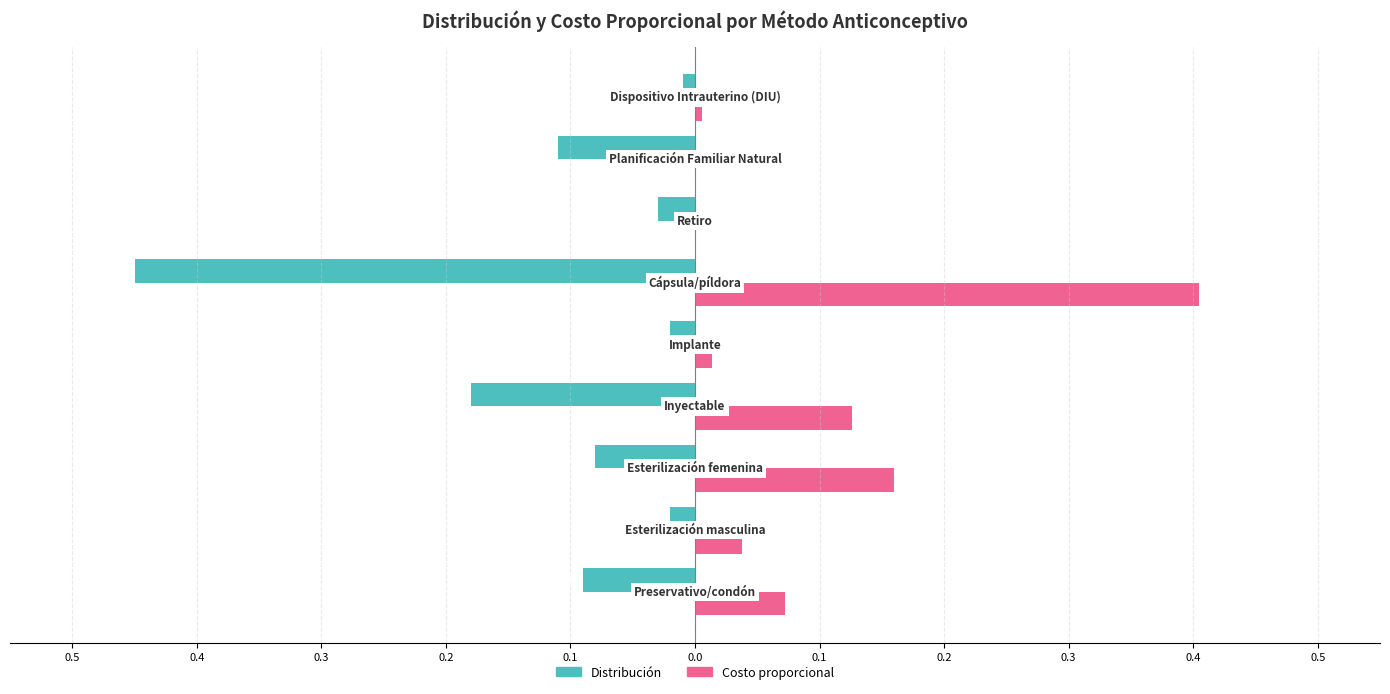

What is the difference between the maximum and minimum values in the Distribución series?

0.4